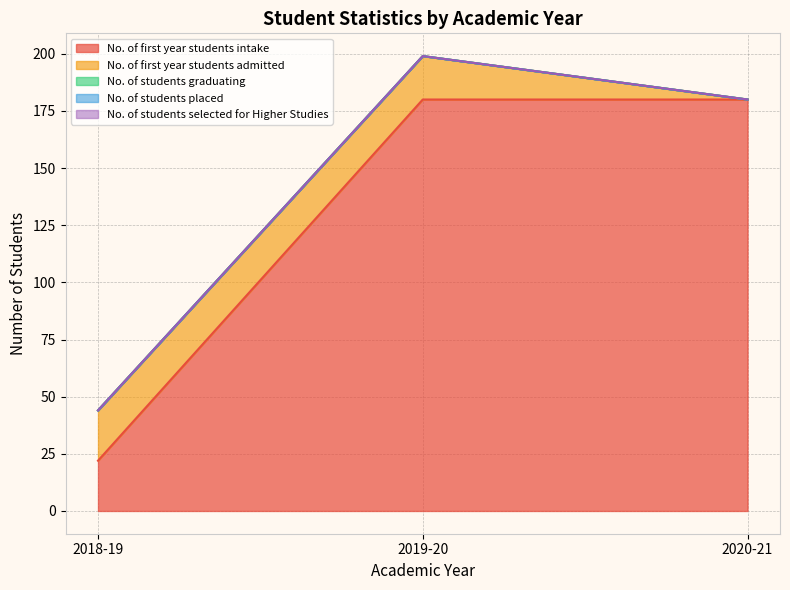

Reading left to right, what are all the values shown in this chart?

No. of first year students intake: 22	180	180
No. of first year students admitted: 22	19	0
No. of students graduating: 0	0	0
No. of students placed: 0	0	0
No. of students selected for Higher Studies: 0	0	0